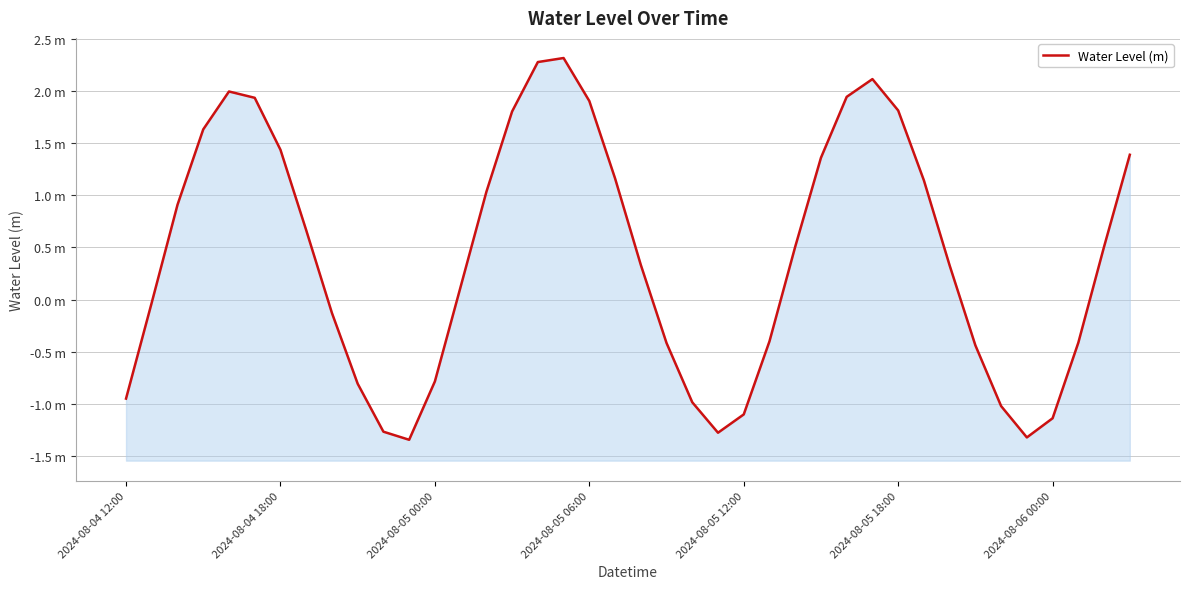

What is the change in value from 23 to 25?

+0.9